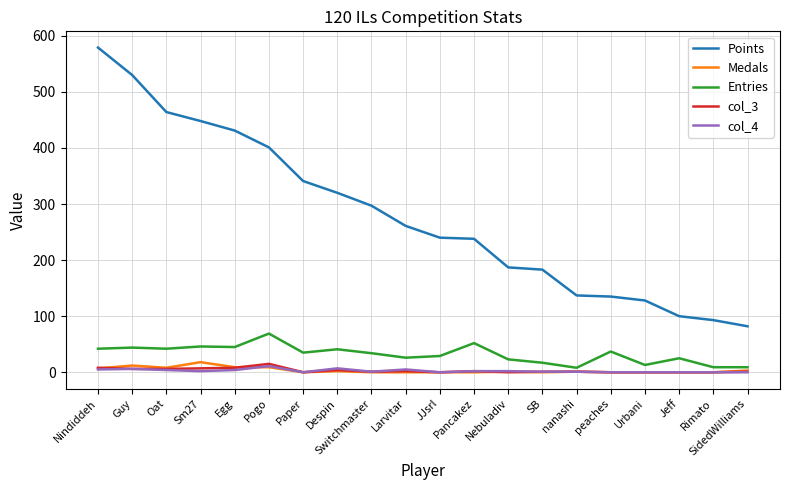

What are all the series names shown in the legend?

Points, Medals, Entries, col_3, col_4